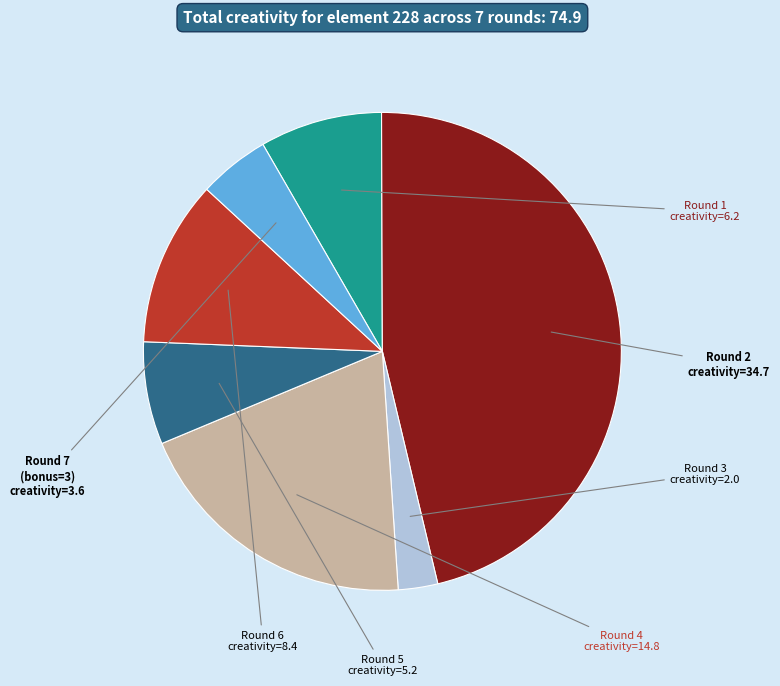

Is there any slice that represents more than half of the pie?

No